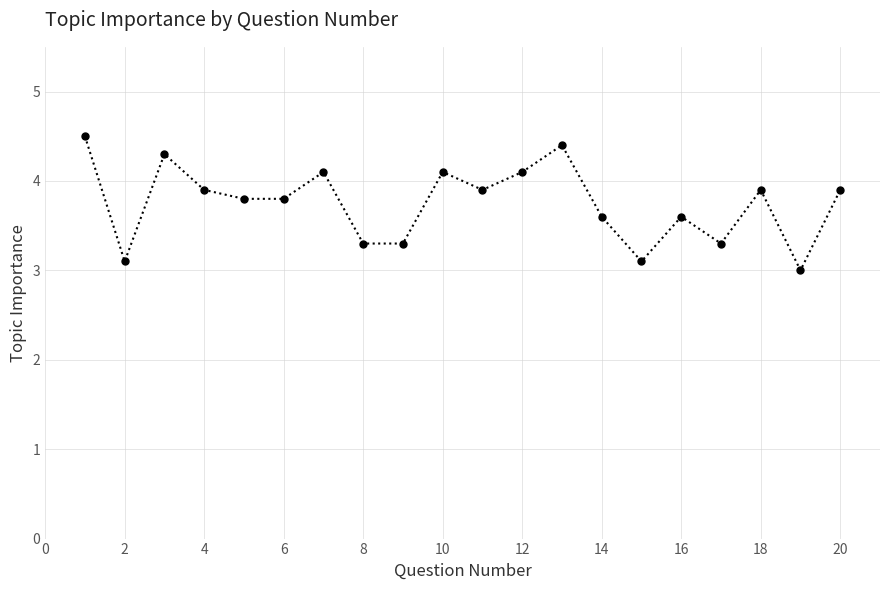

What is the value of the 17th point from the left?

3.3